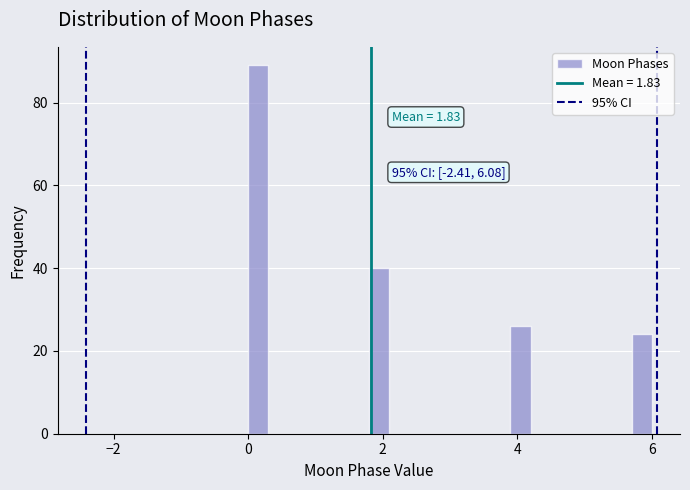

Read against the x-axis, roughly where is the centre of the tallest bar?

0.2